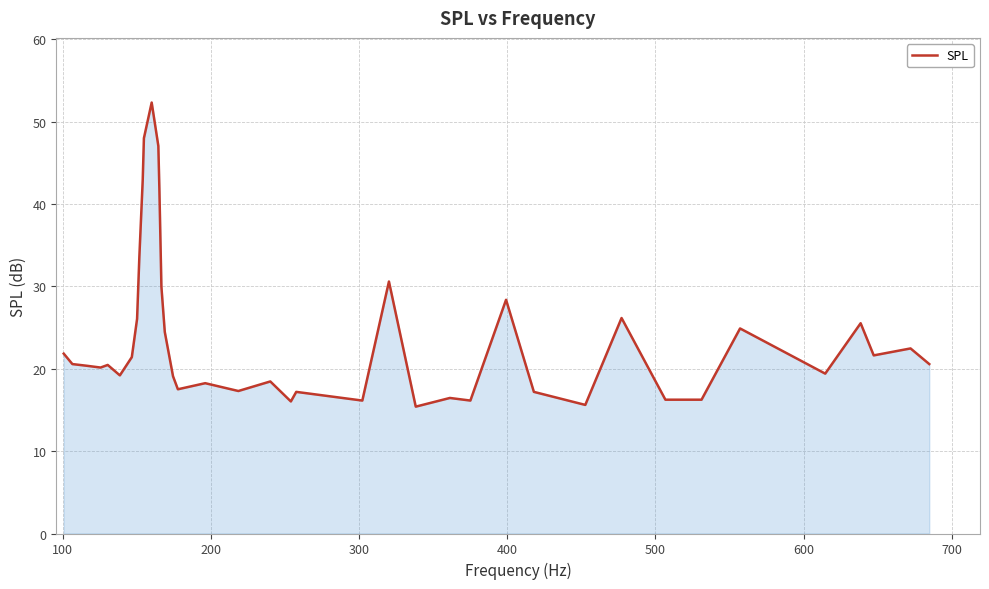

What is the difference between the maximum and minimum values?

36.9